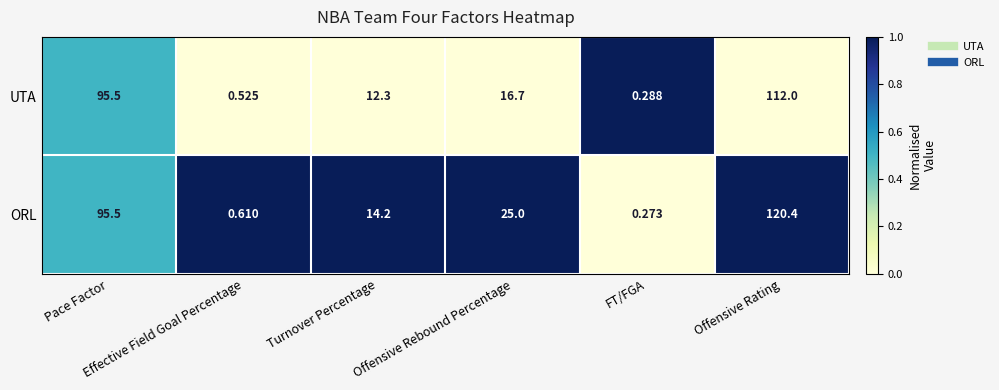

How many series are shown in this chart?

2